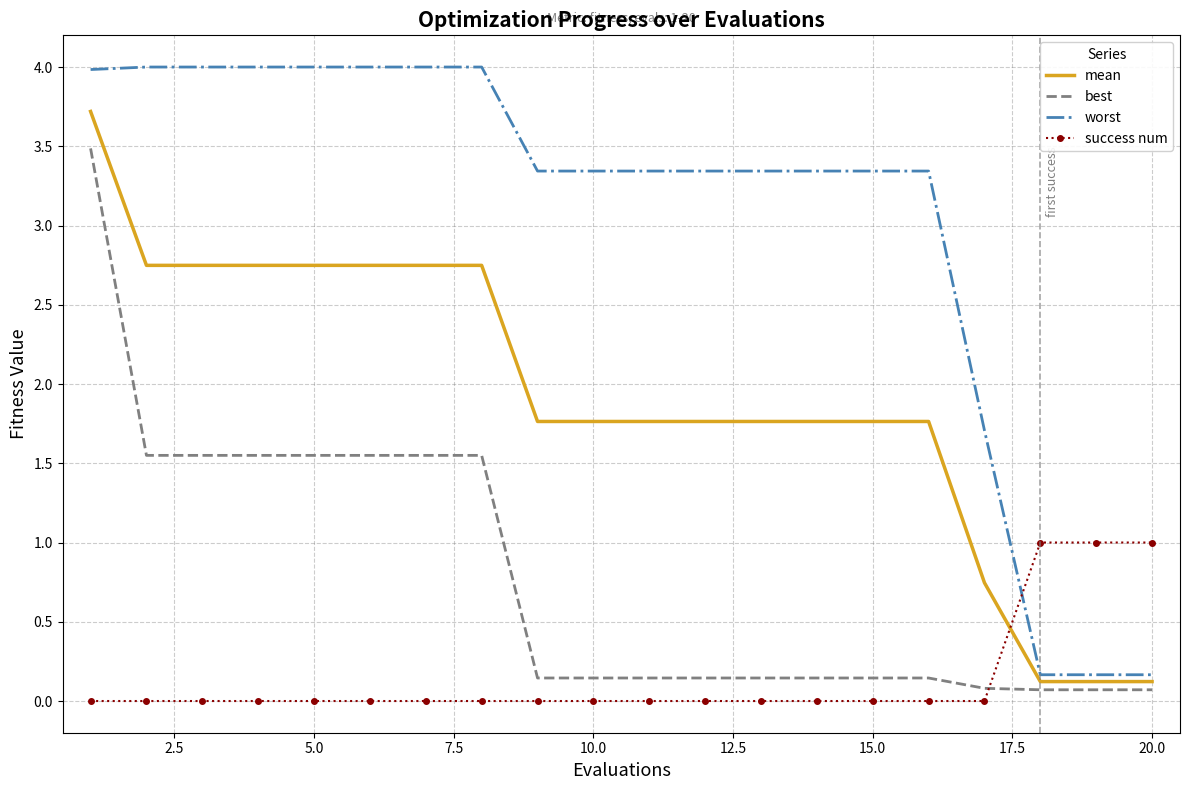

True or false: best and worst cross at least once.

False